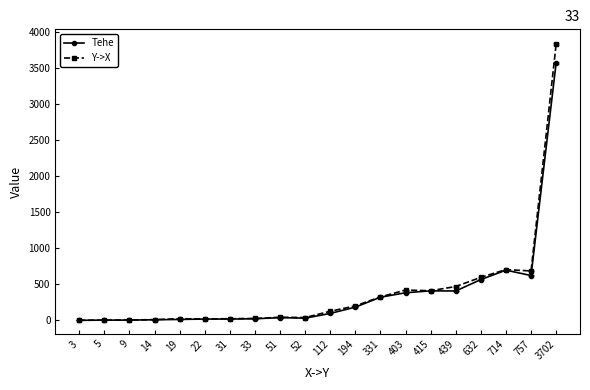

True or false: Tehe has more than 0 interior local peaks.

True